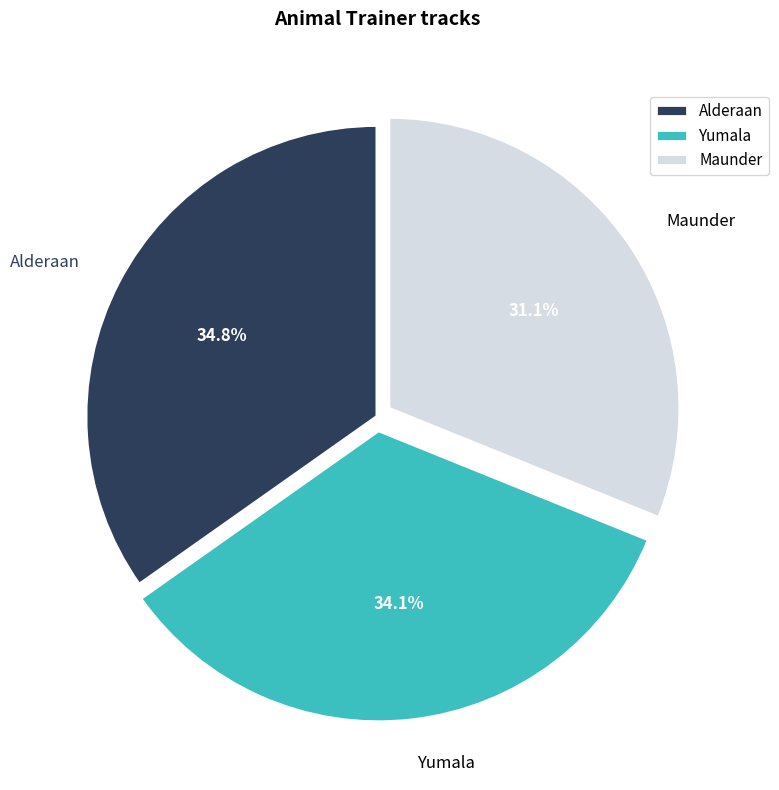

What percentage do Yumala and Maunder together represent?

65.2%